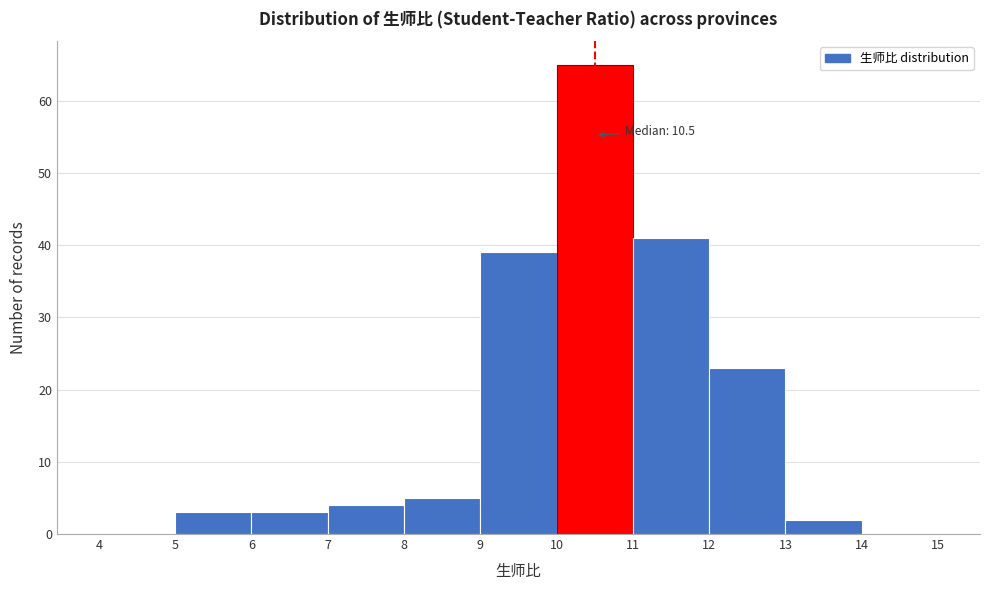

Which range on the x-axis has the tallest bar?

10 to 11